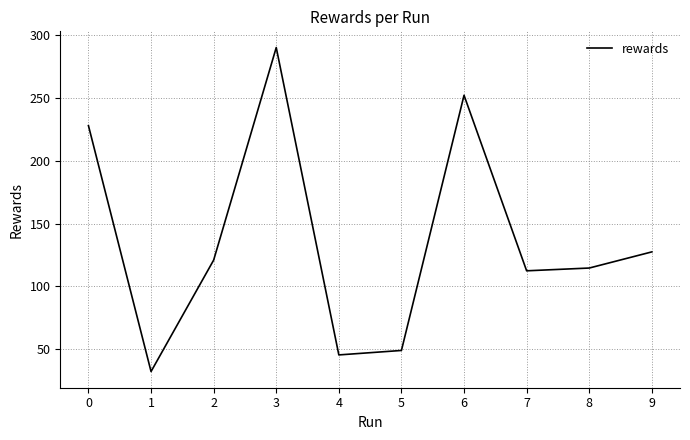

What is the sum of the values at 4 and 5?

94.3